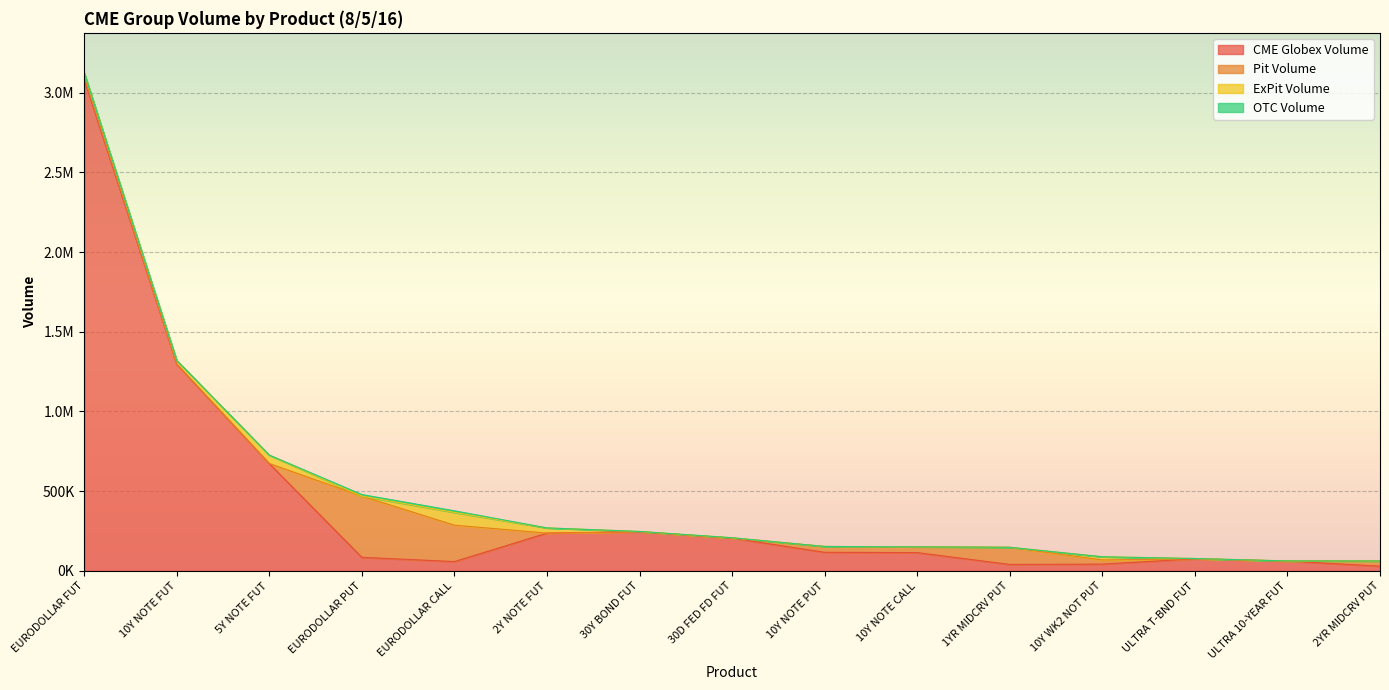

What is the sum of the ExPit Volume values at 10Y NOTE CALL and 30Y BOND FUT?

1686